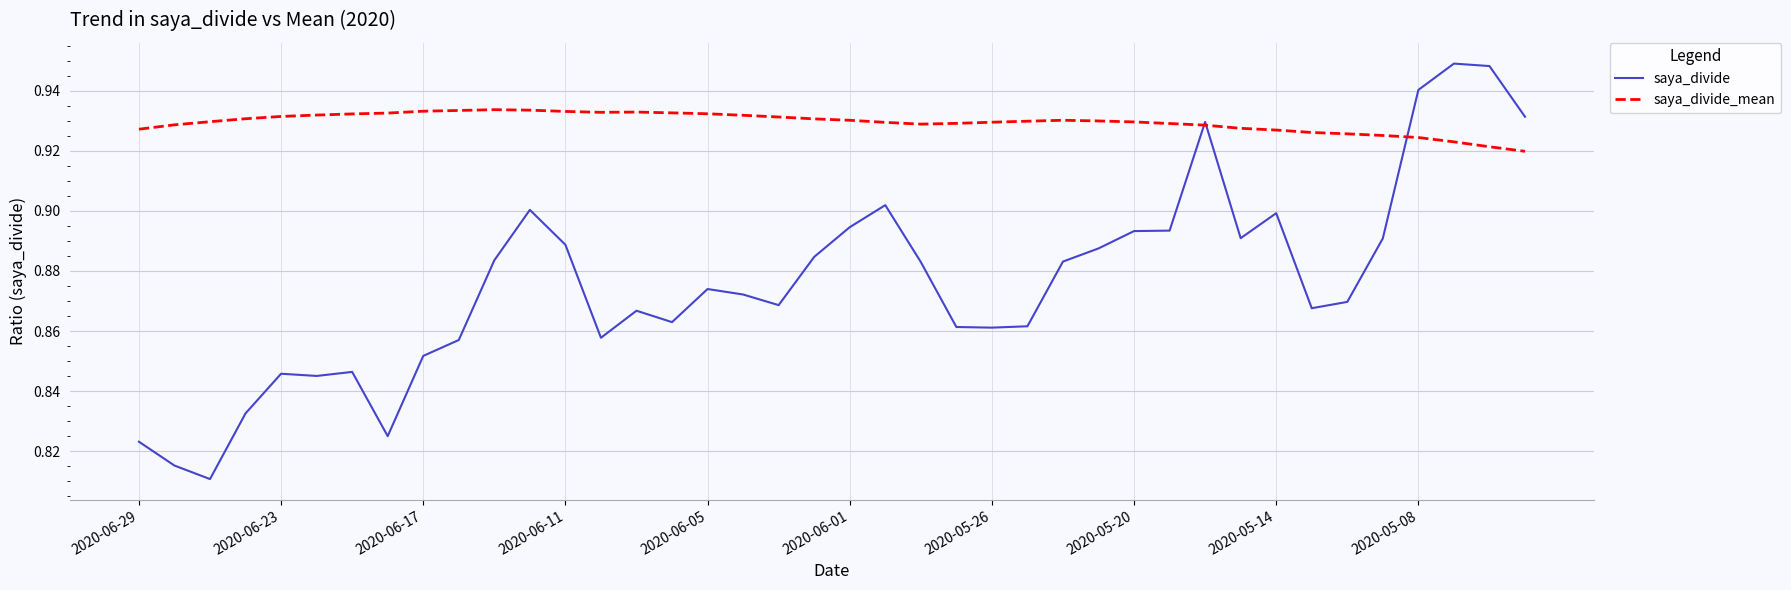

Which series has the widest spread of values?

saya_divide